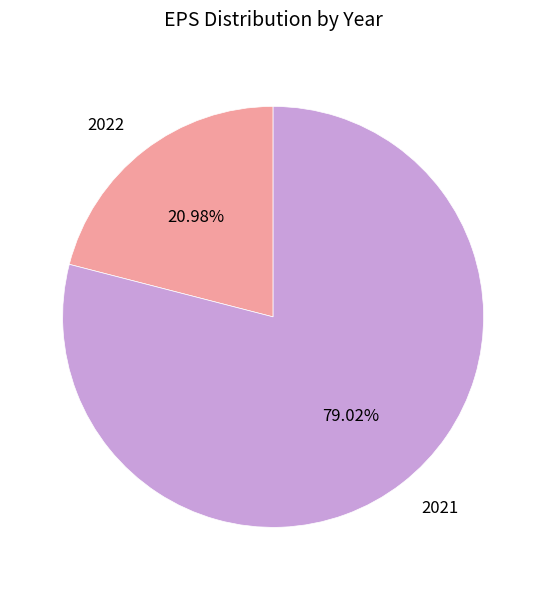

To the nearest percent, what is the average slice percentage?

50%